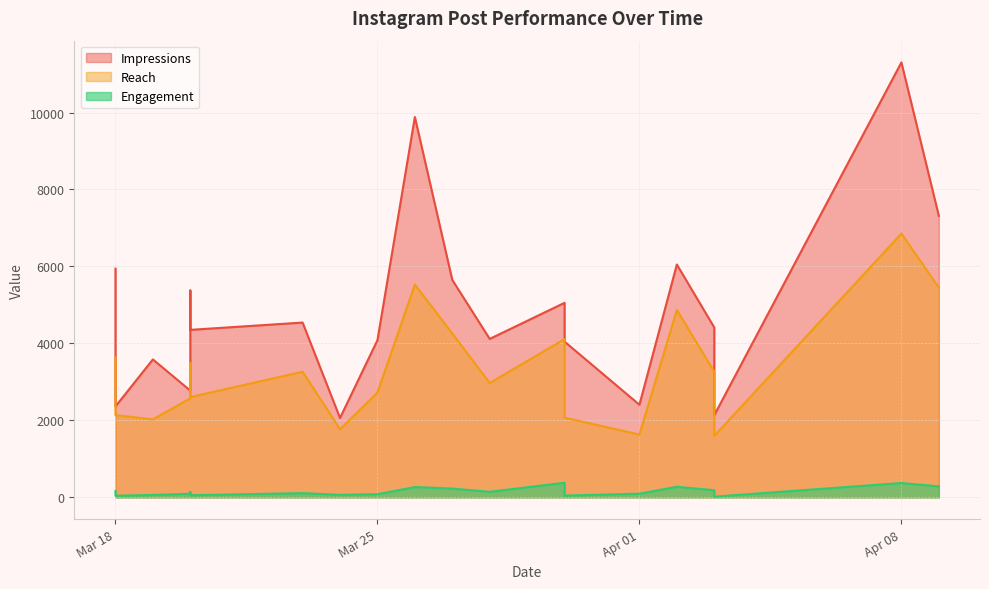

Is it true that Engagement equals 372 at 2025-04-08?

True